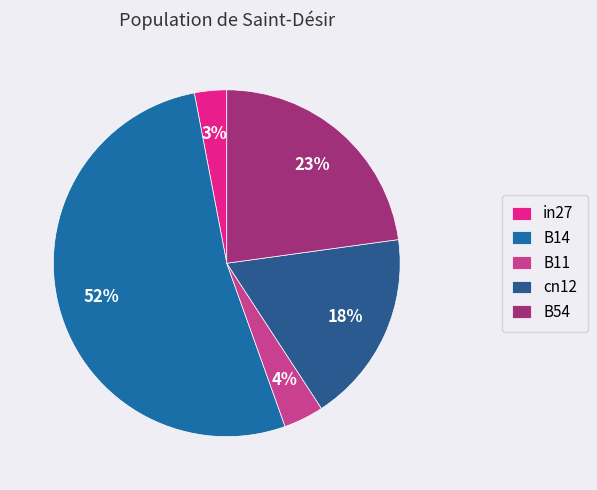

What is the change in value from B11 to cn12?

+0.1